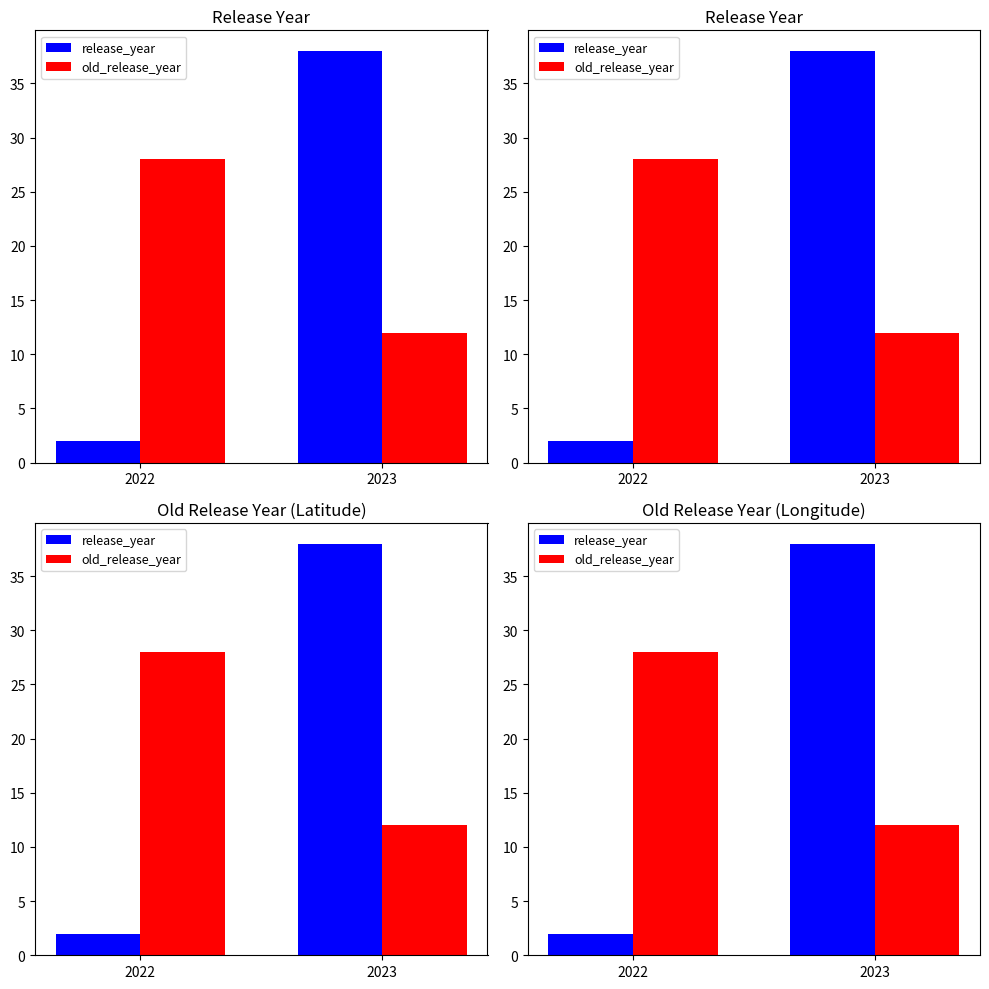

True or false: old_release_year has a value of 44 at 2022.

False